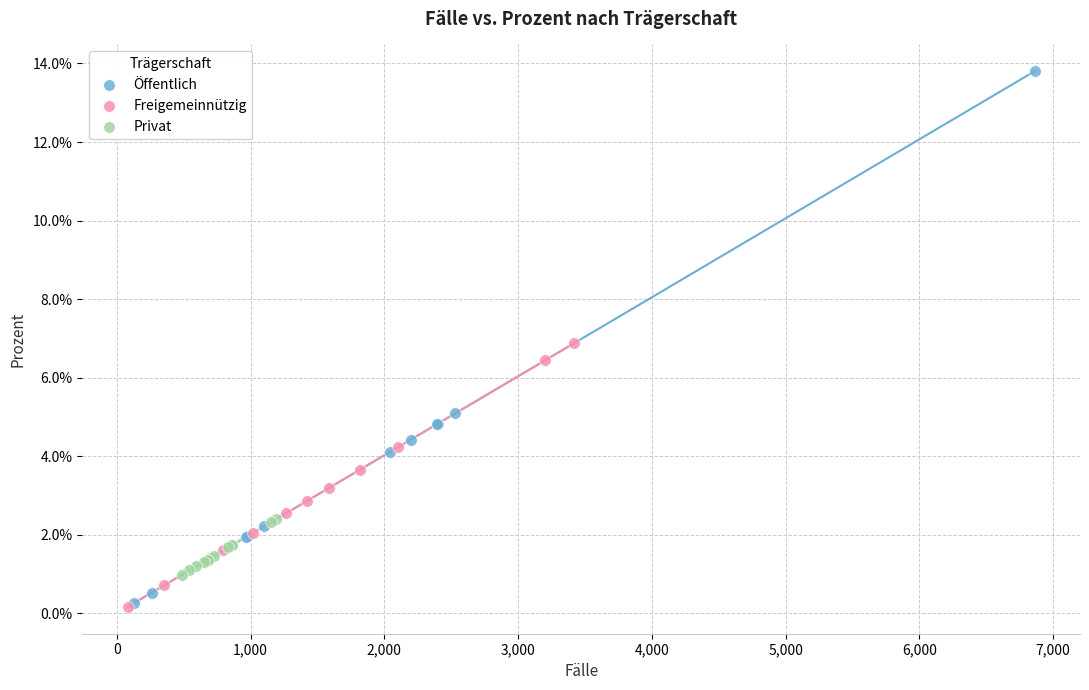

Which series has the largest Y range (max minus min)?

Öffentlich